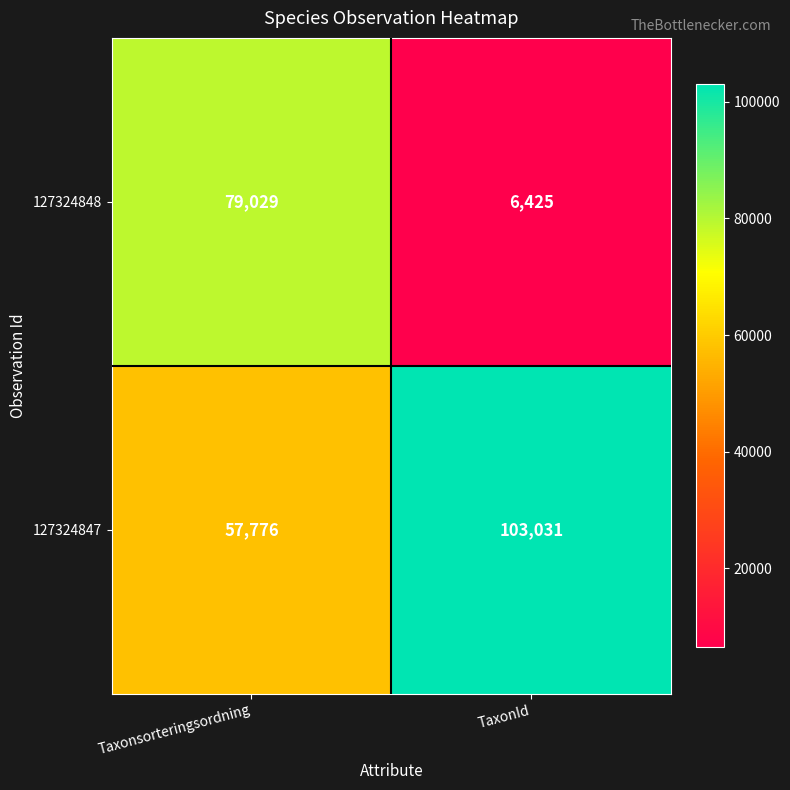

Which series has the largest total across all categories?

127324847